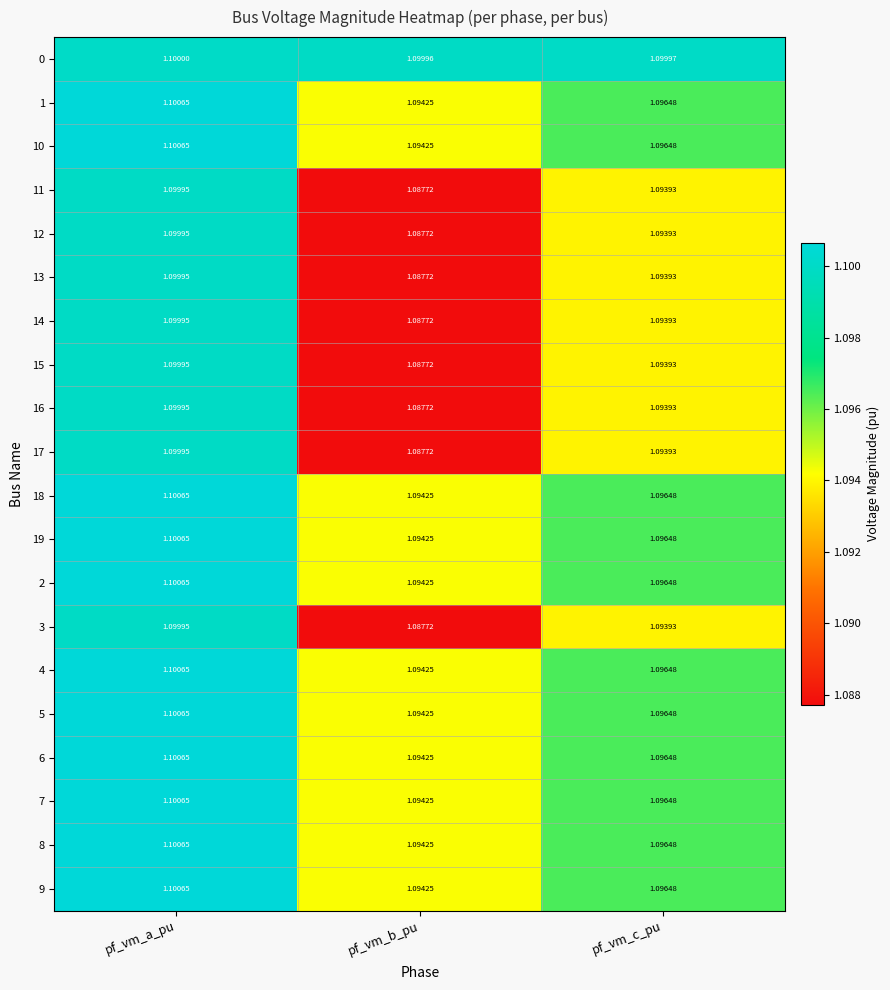

Where is 18 nearest to the value 1?

pf_vm_b_pu